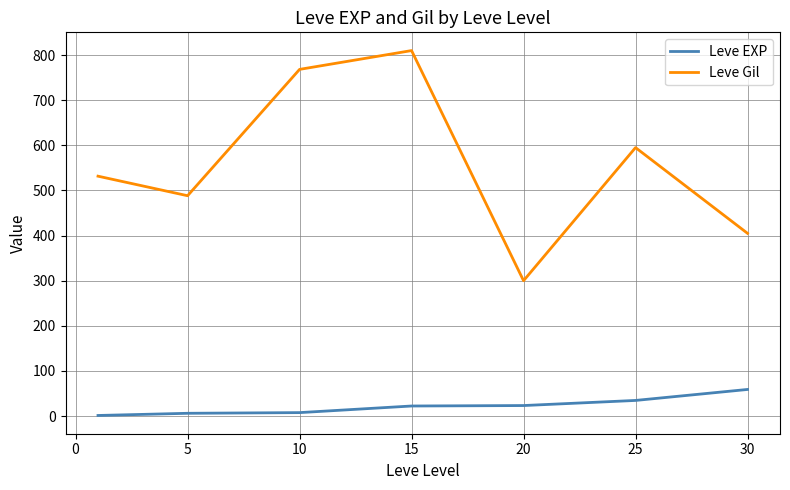

What is the minimum value for Leve EXP?

1.3